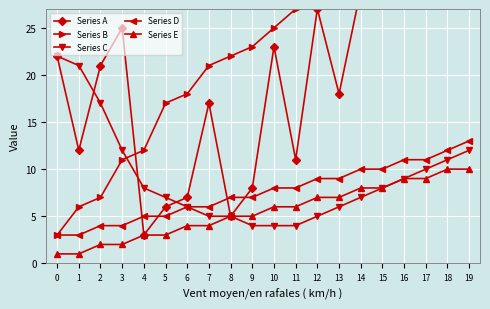

What is the maximum value shown in the chart?

51